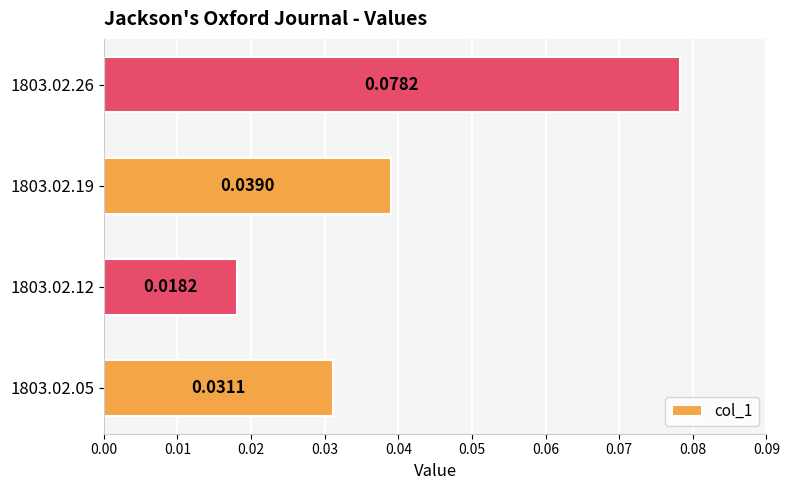

Which label corresponds to the smallest value in the chart?

1803.02.12